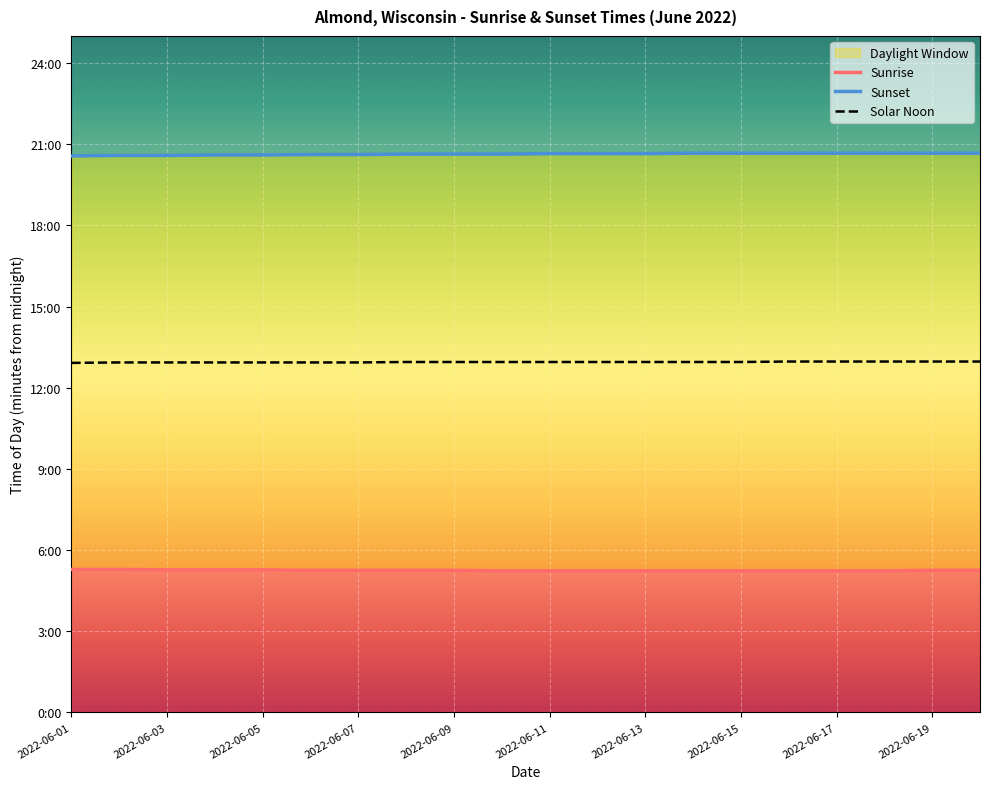

True or false: Sunset and Sunrise cross at least once.

False